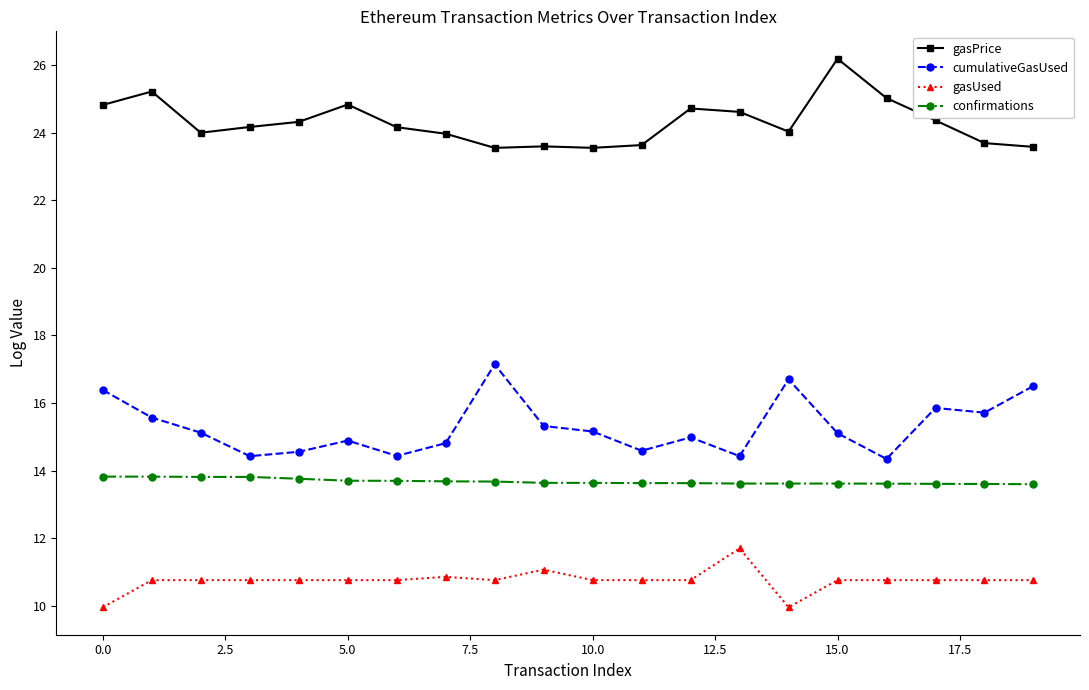

Does the chart have visible grid lines?

No